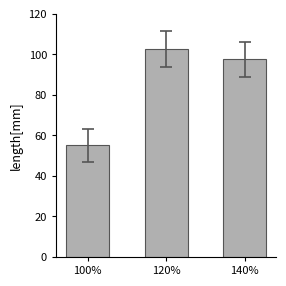

The chart shows a value of 32.8 at 100%. True or false?

False